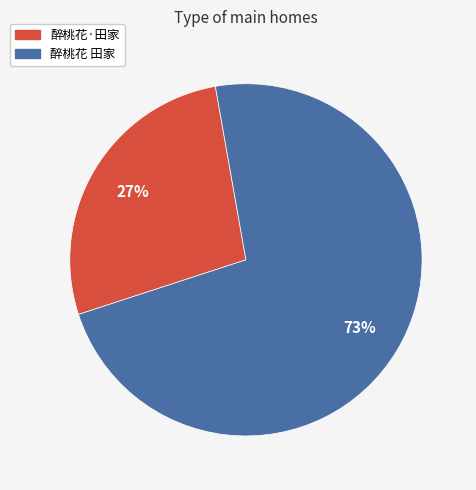

To the nearest percent, what portion does 醉桃花 田家 represent?

73%